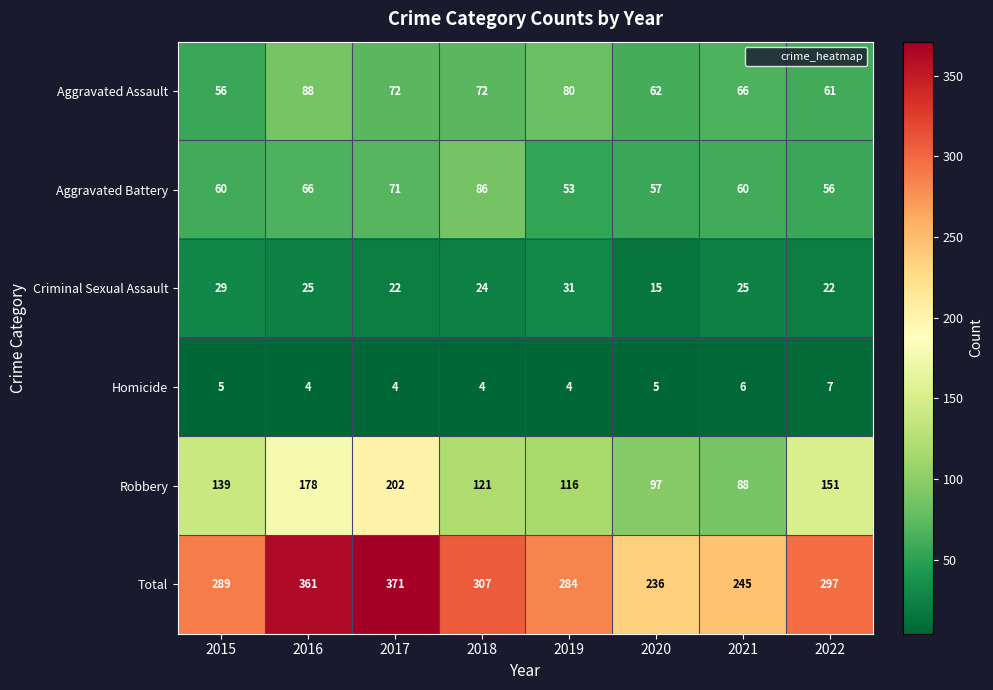

At 2017, list the series in order from largest to smallest.

Total, Robbery, Aggravated Assault, Aggravated Battery, Criminal Sexual Assault, Homicide